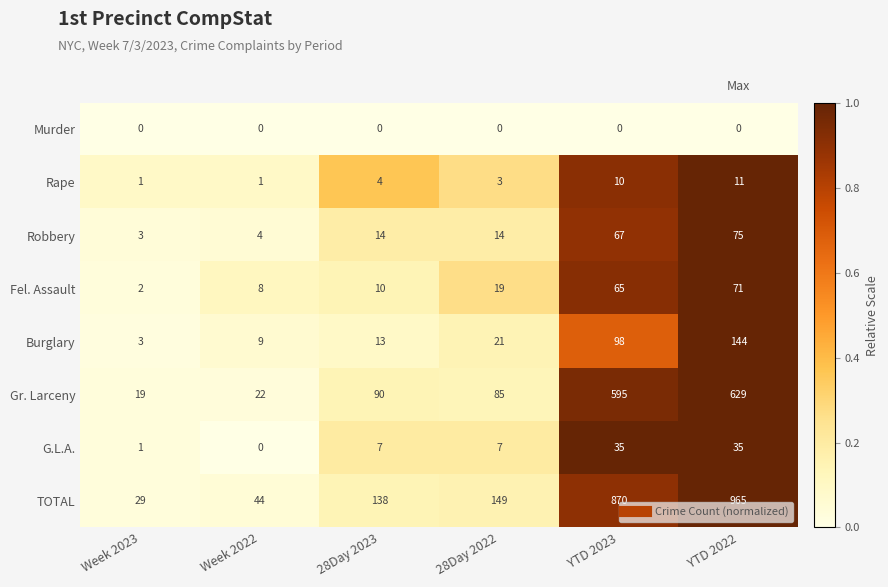

Rank the series at 28Day 2023 from lowest to highest value.

Murder, Rape, G.L.A., Fel. Assault, Burglary, Robbery, Gr. Larceny, TOTAL